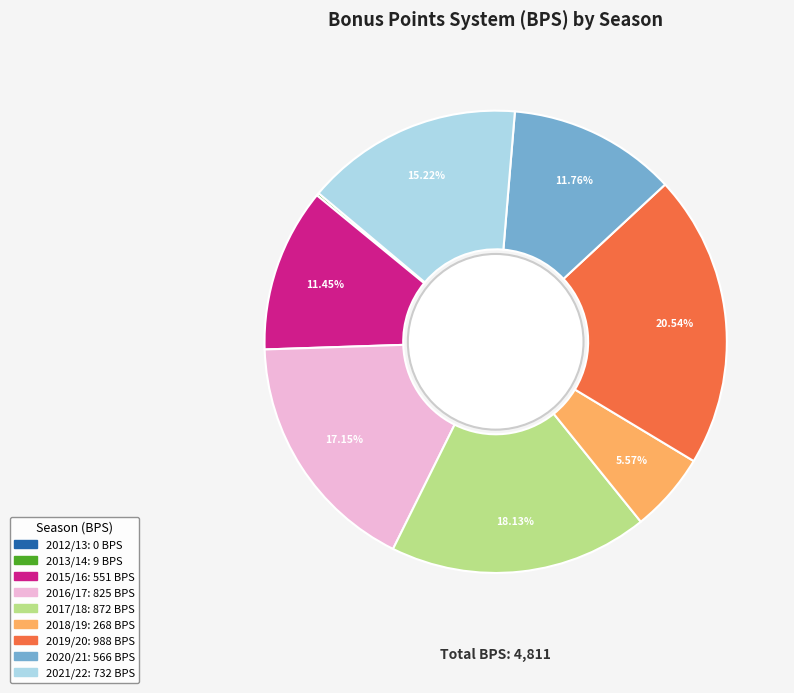

Approximately how many times larger is the value at 2015/16 compared to 2020/21?

1.0